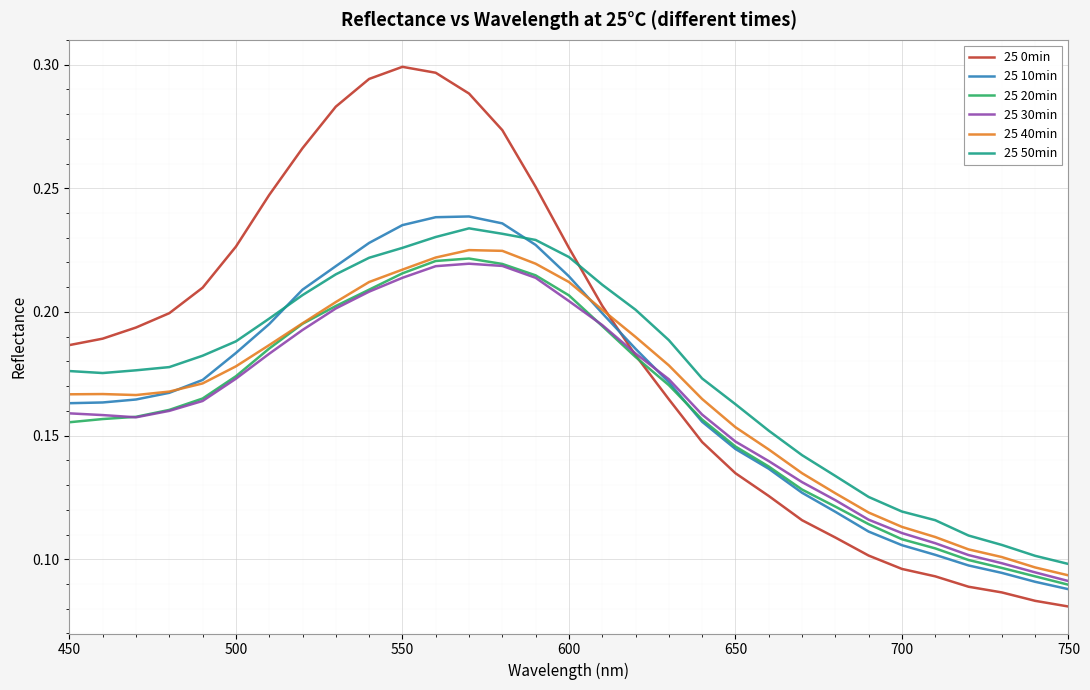

Does the chart have visible grid lines?

Yes